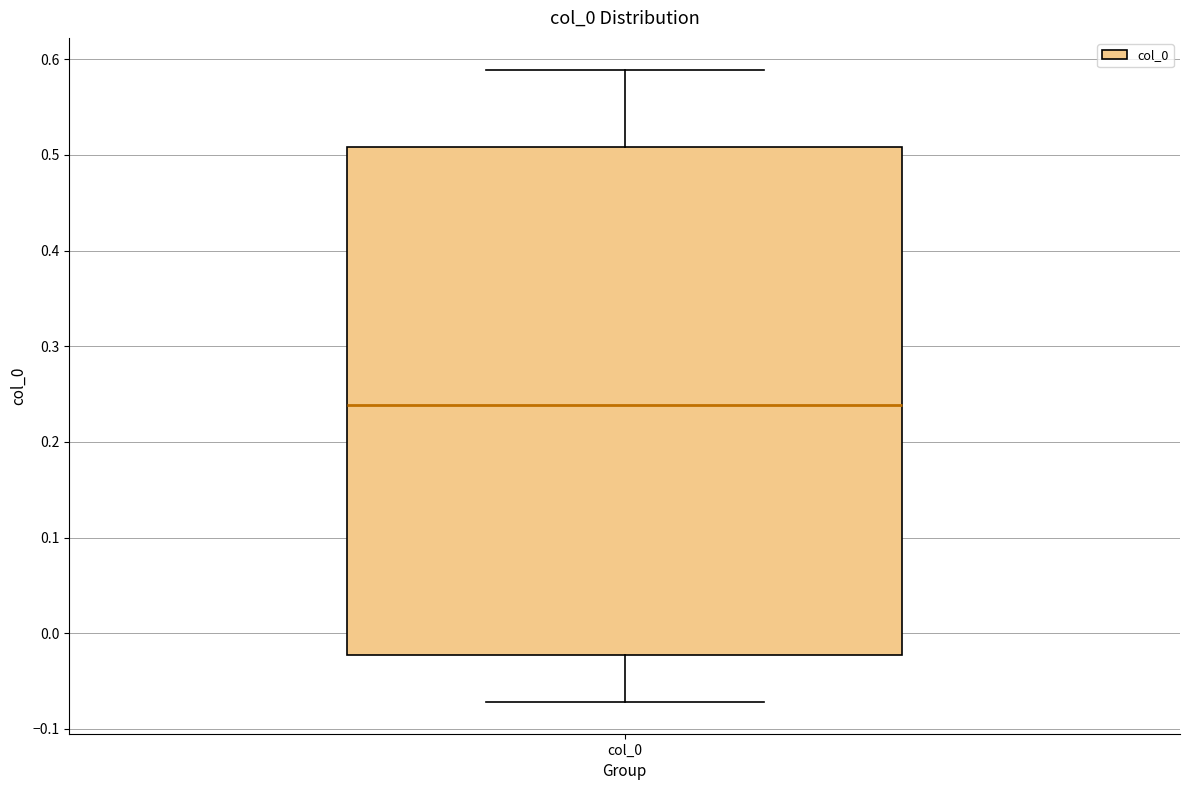

Where is the upper edge of the box for col_0 on the y-axis? The values are not printed on the chart, so give them approximately, as read against the axis.

0.51